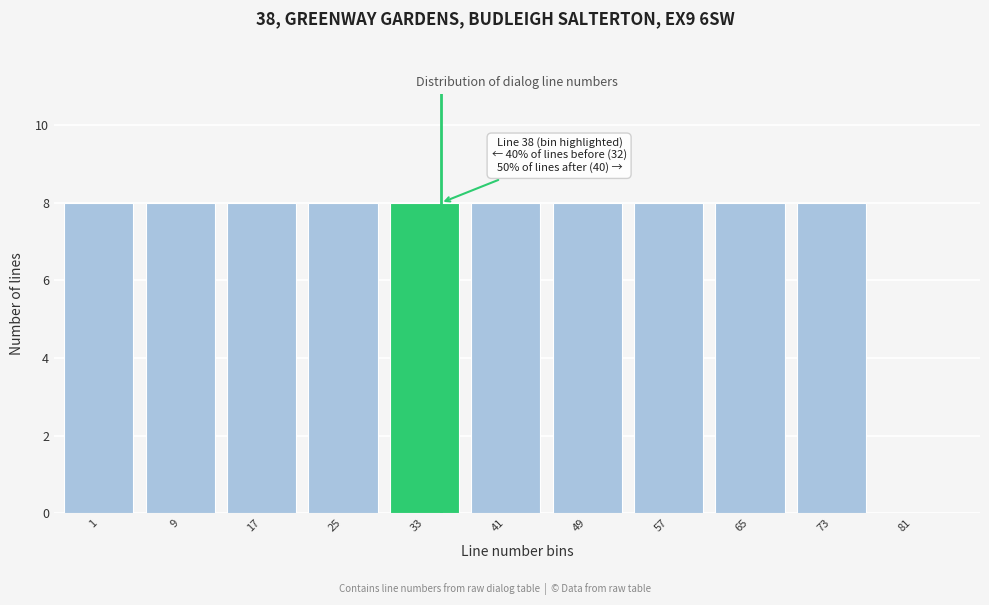

Reading left to right, extract all data points from this chart.

1=8	9=8	17=8	25=8	33=8	41=8	49=8	57=8	65=8	73=8	81=0